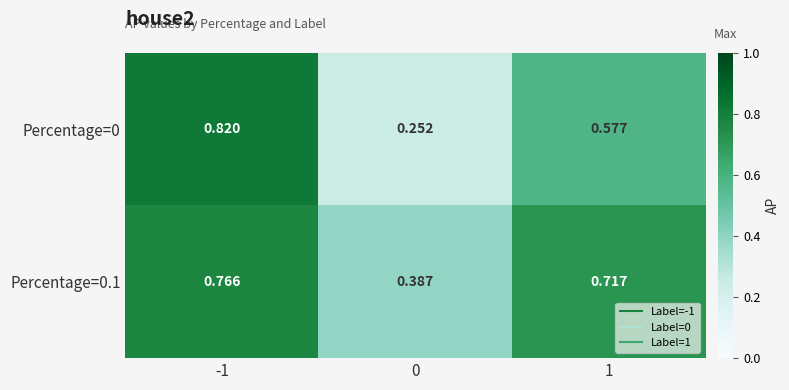

Is the value of Percentage=0.1 at 0 greater than the value of Percentage=0 at -1?

No